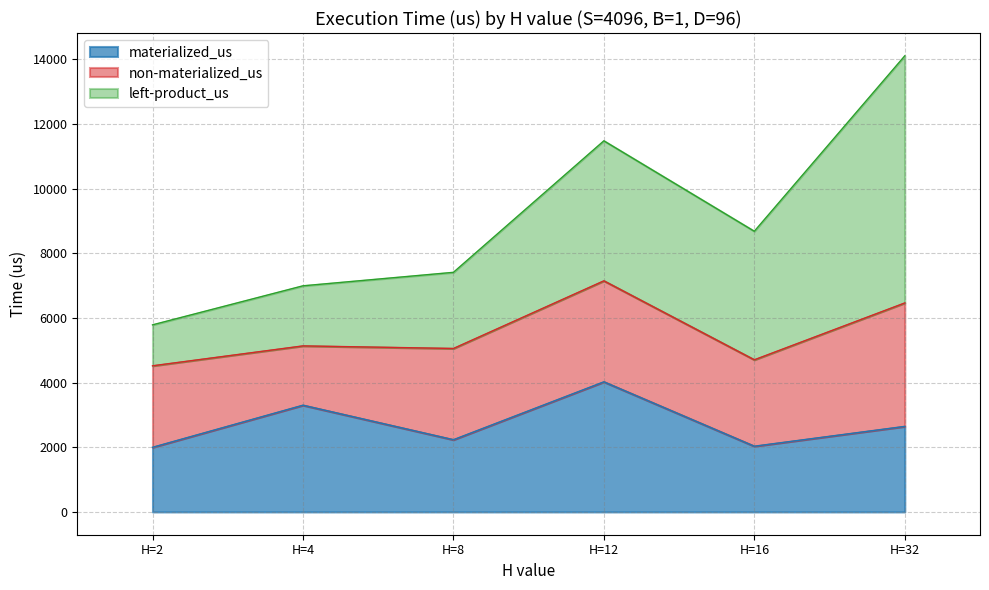

Where is non-materialized_us nearest to the value 2825?

H=8